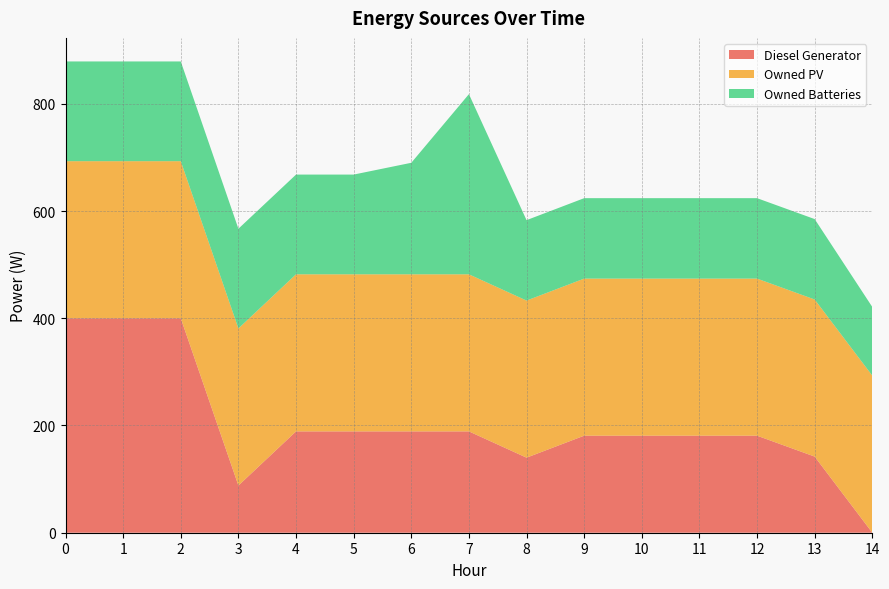

Reading left to right, what are all the values shown in this chart?

Diesel Generator: 0=400	1=400	2=400	3=88	4=189	5=189	6=189	7=189	8=140	9=181	10=181	11=181	12=181	13=142	14=0
Owned PV: 0=293	1=293	2=293	3=293	4=293	5=293	6=293	7=293	8=293	9=293	10=293	11=293	12=293	13=293	14=293
Owned Batteries: 0=186	1=186	2=186	3=186	4=186	5=186	6=208	7=336	8=150	9=150	10=150	11=150	12=150	13=150	14=128